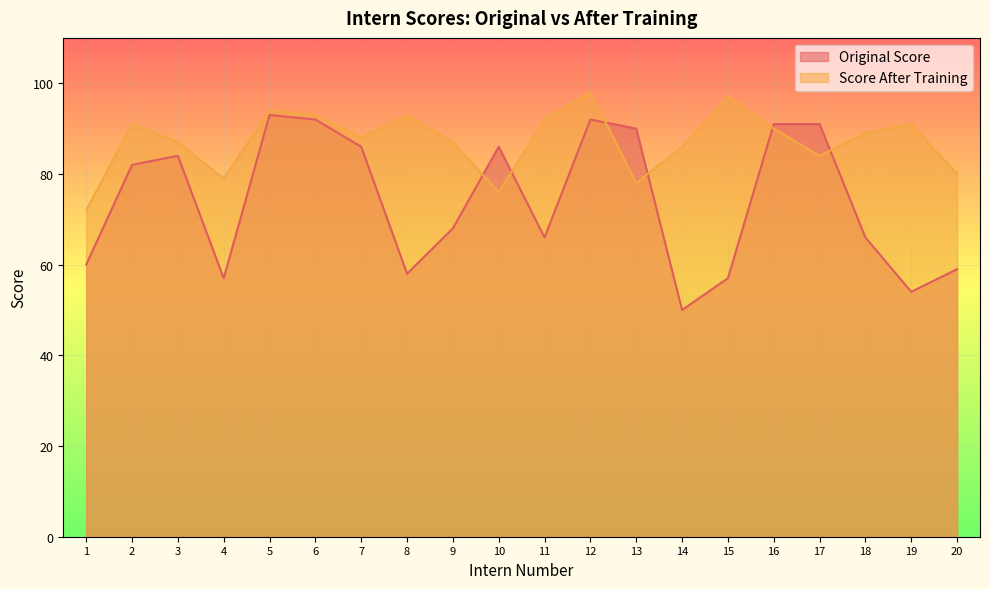

At which category does Score After Training reach its first local peak?

2